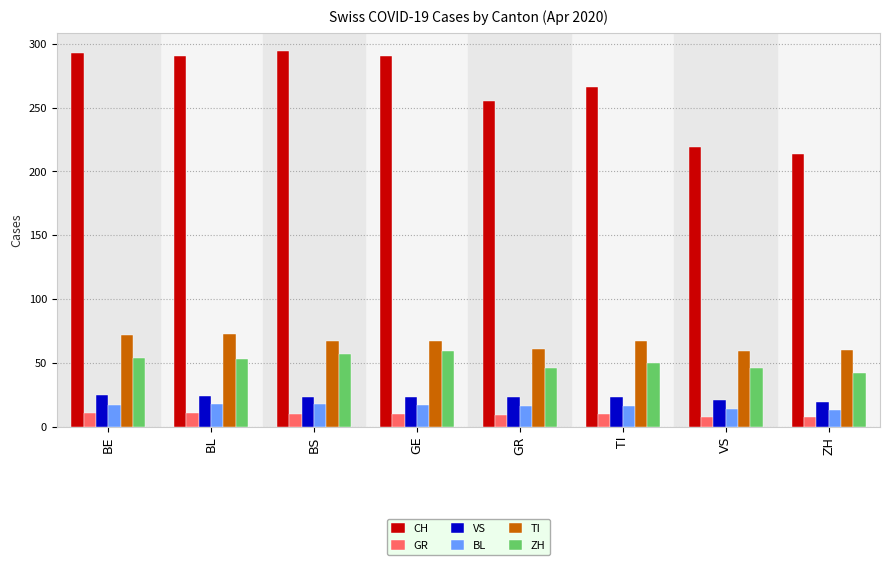

What is the smallest value displayed?

8